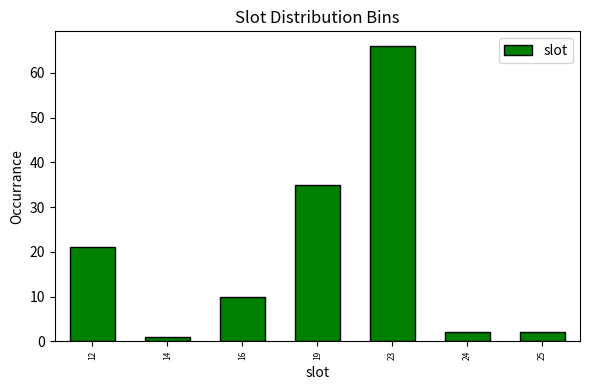

Reading right to left, list all the values displayed in this chart.

2	2	66	35	10	1	21